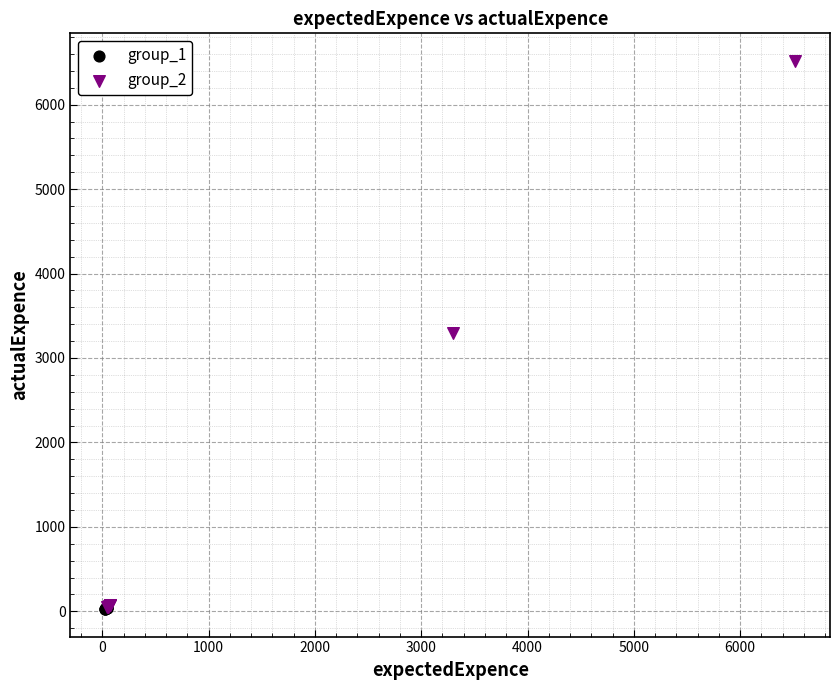

Which series has the largest Y range (max minus min)?

group_2